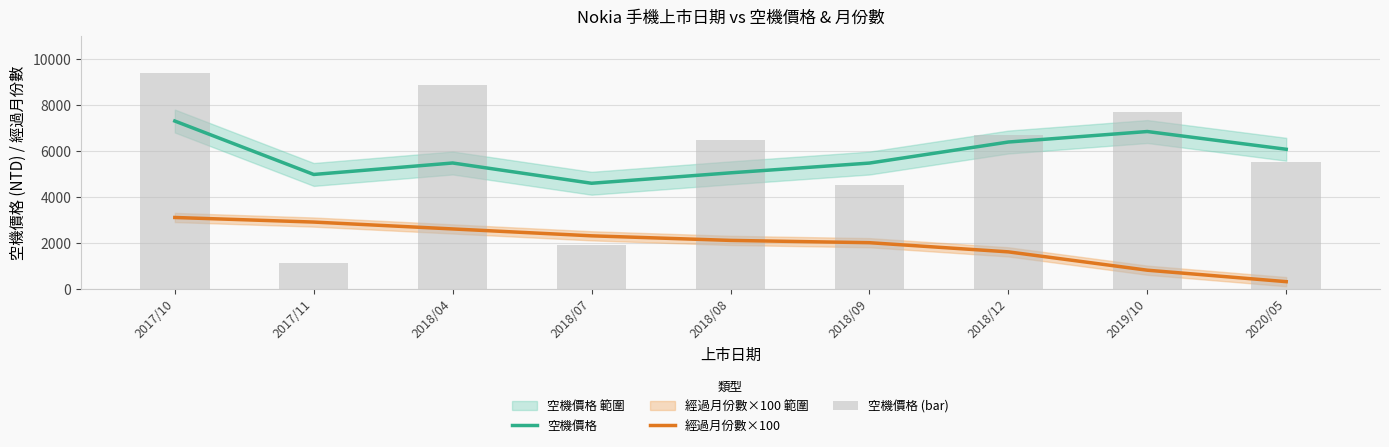

Count the 經過月份數×100 values in the range 1600 to 2600.

5